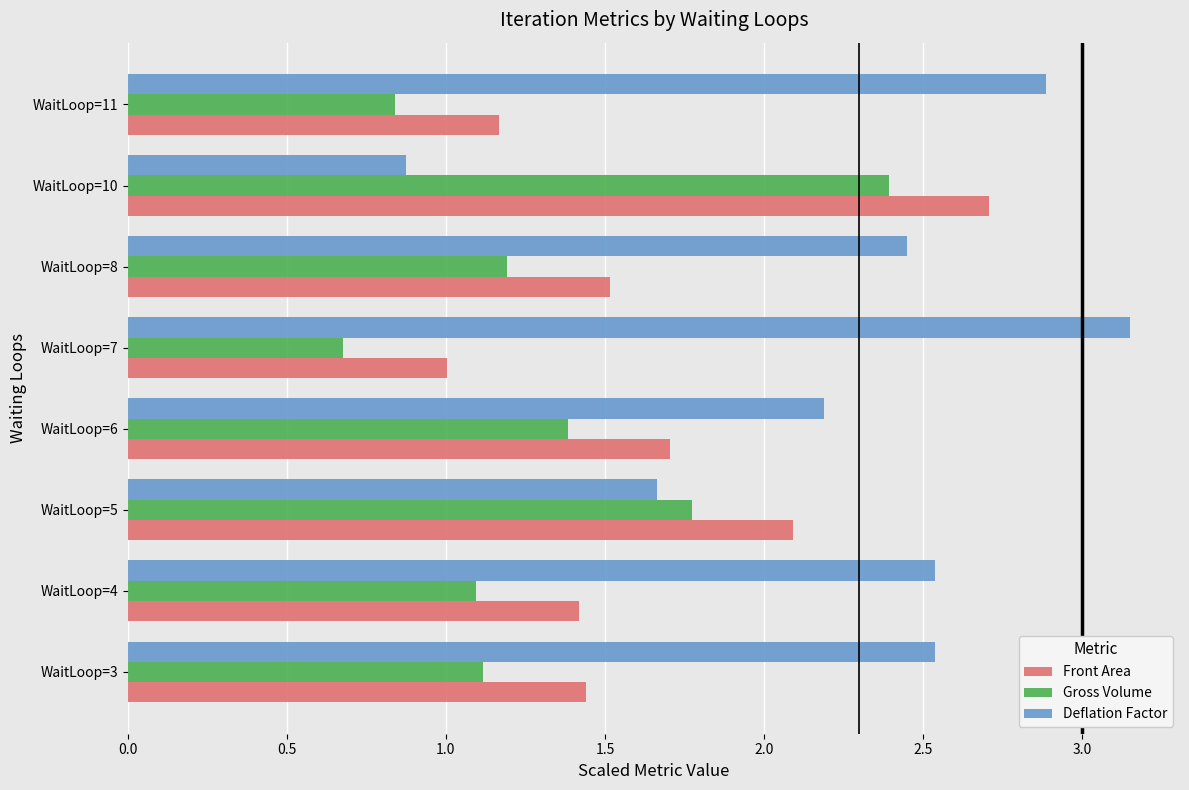

The Front Area series shows 2.1 at WaitLoop=5. True or false?

True